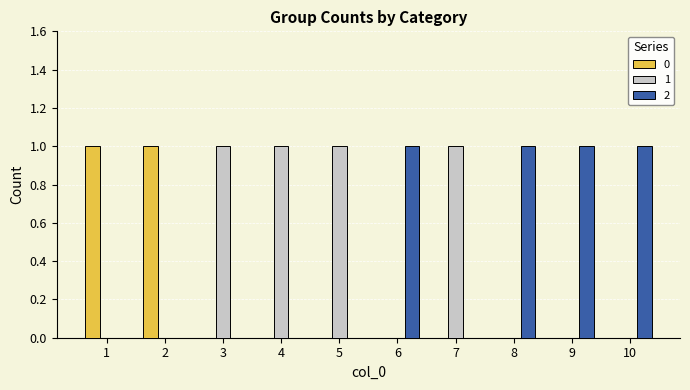

Are the bars horizontal?

No